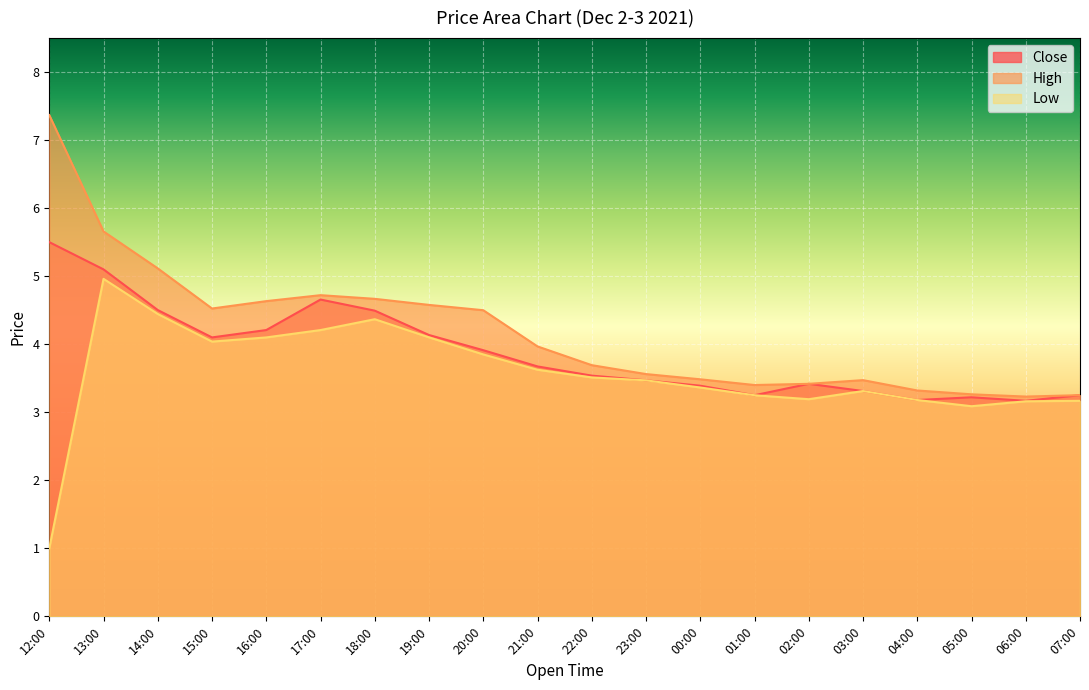

What is the lowest value of the Close series?

3.2